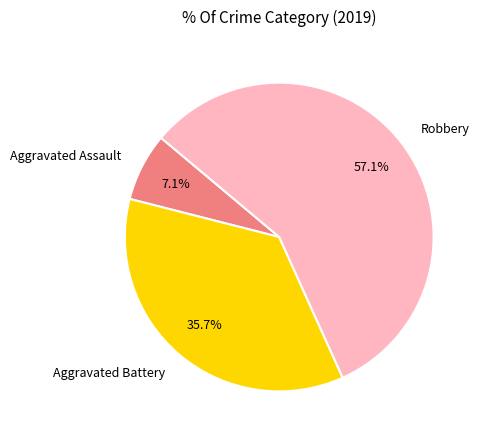

Between Robbery and Aggravated Assault, which is larger?

Robbery